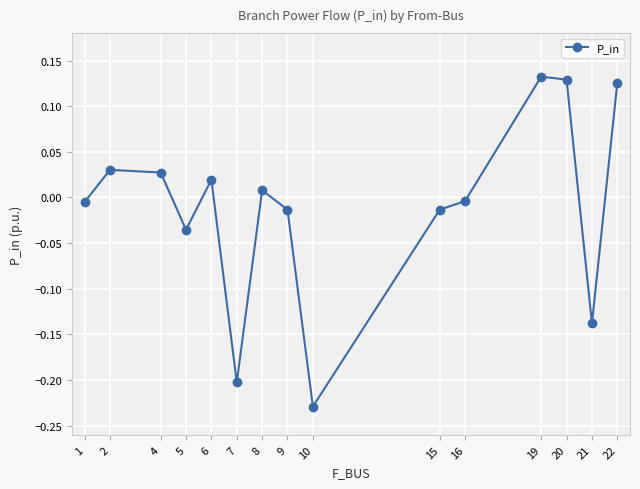

The chart shows a value of 0.0 at 2. True or false?

True